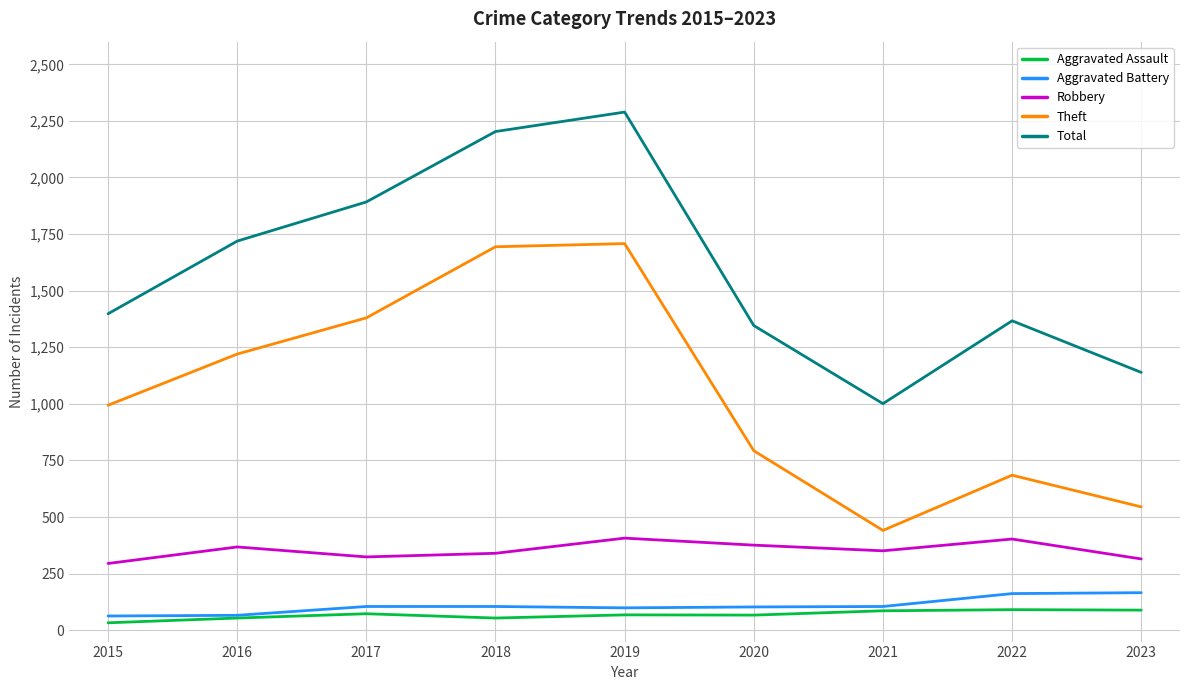

True or false: Aggravated Battery and Robbery intersect in this chart.

False